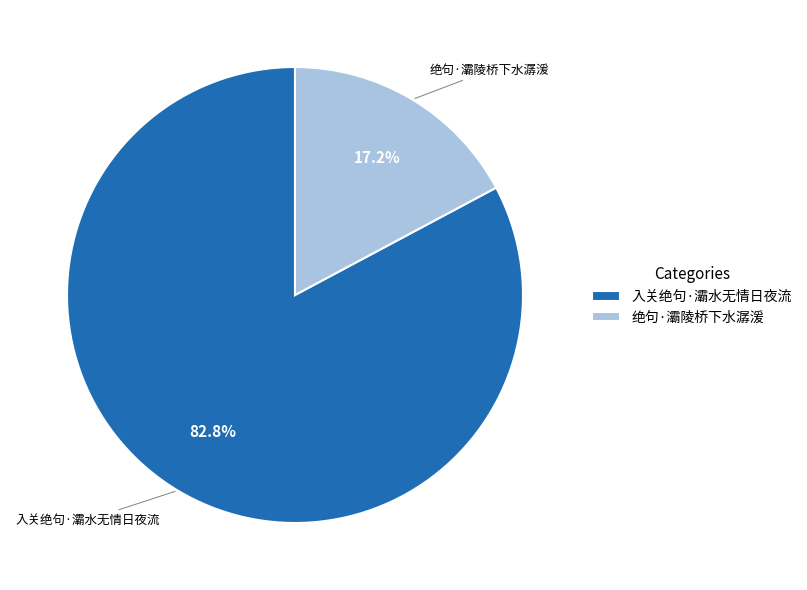

What percentage is the 绝句·灞陵桥下水潺湲 slice, to the nearest percent?

17%